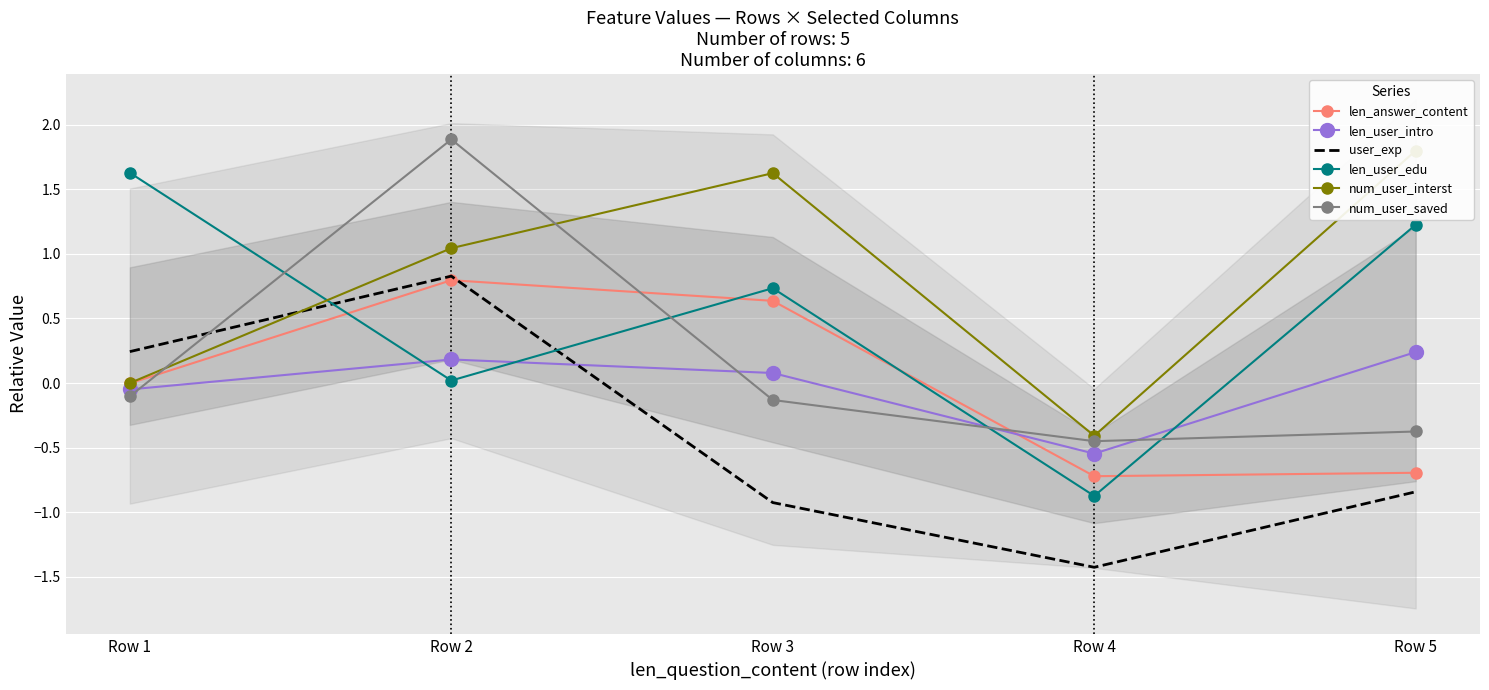

The value of len_user_edu at Row 3 is 1.0. True or false?

False